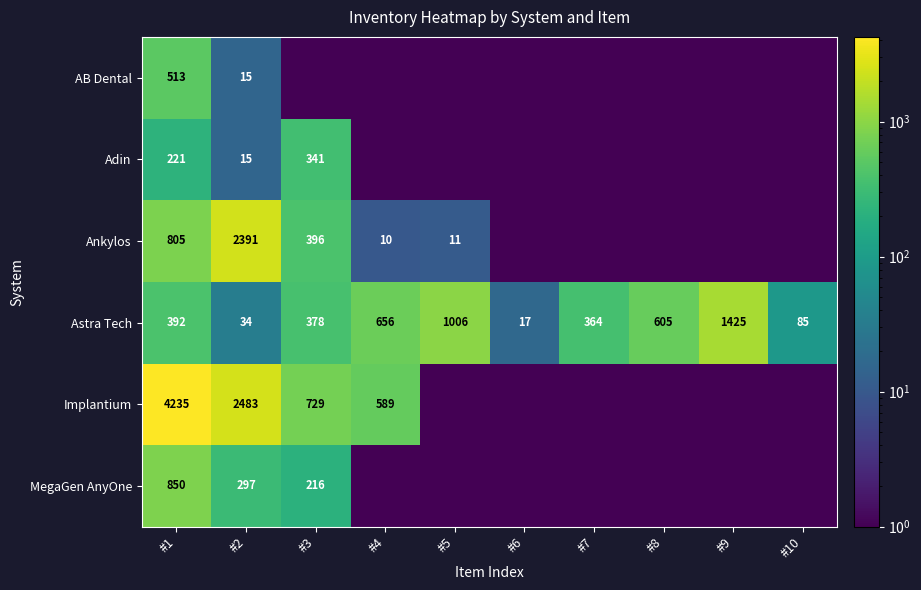

What is the difference between the maximum and minimum values in the Astra Tech series?

1408.0